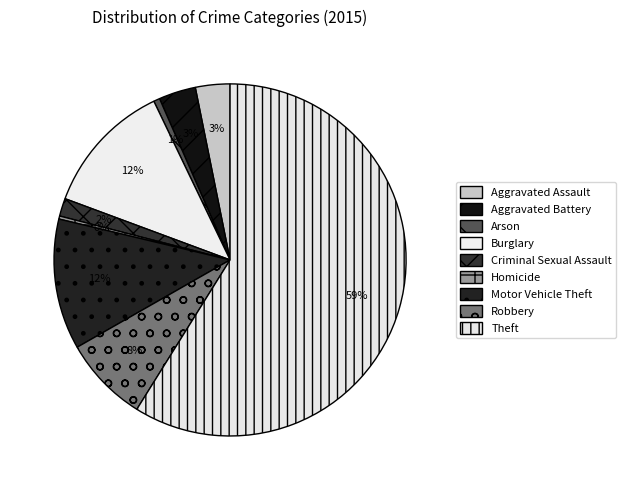

Between Aggravated Battery and Arson, which is larger?

Aggravated Battery